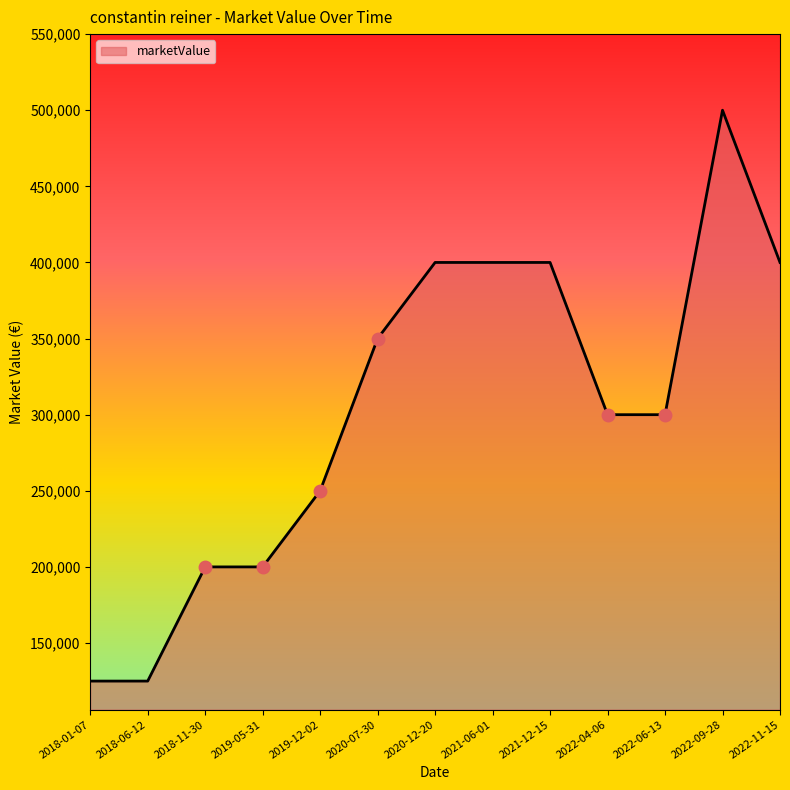

What is the change in value from 2022-09-28 to 2022-11-15?

-100000